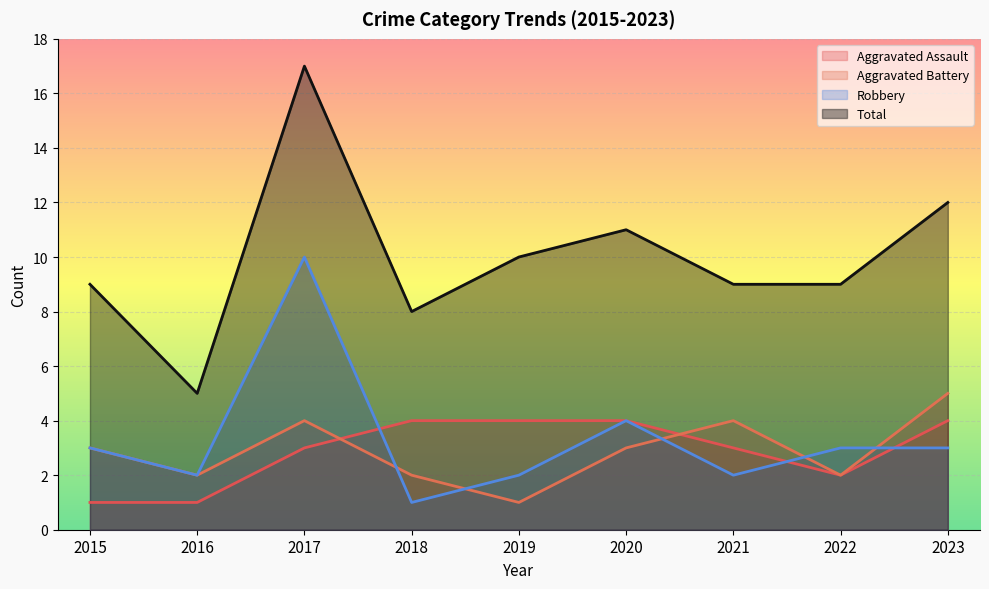

The Aggravated Battery series shows 3 at 2022. True or false?

False